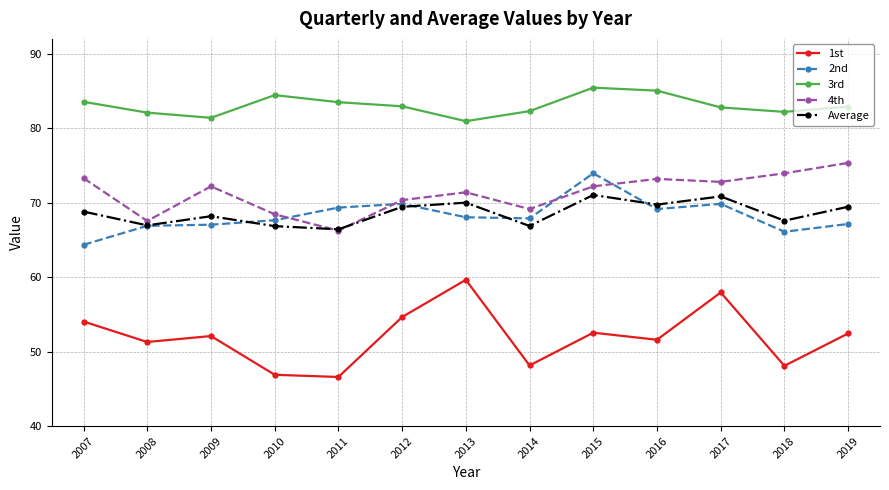

True or false: 1st and 2nd intersect in this chart.

False